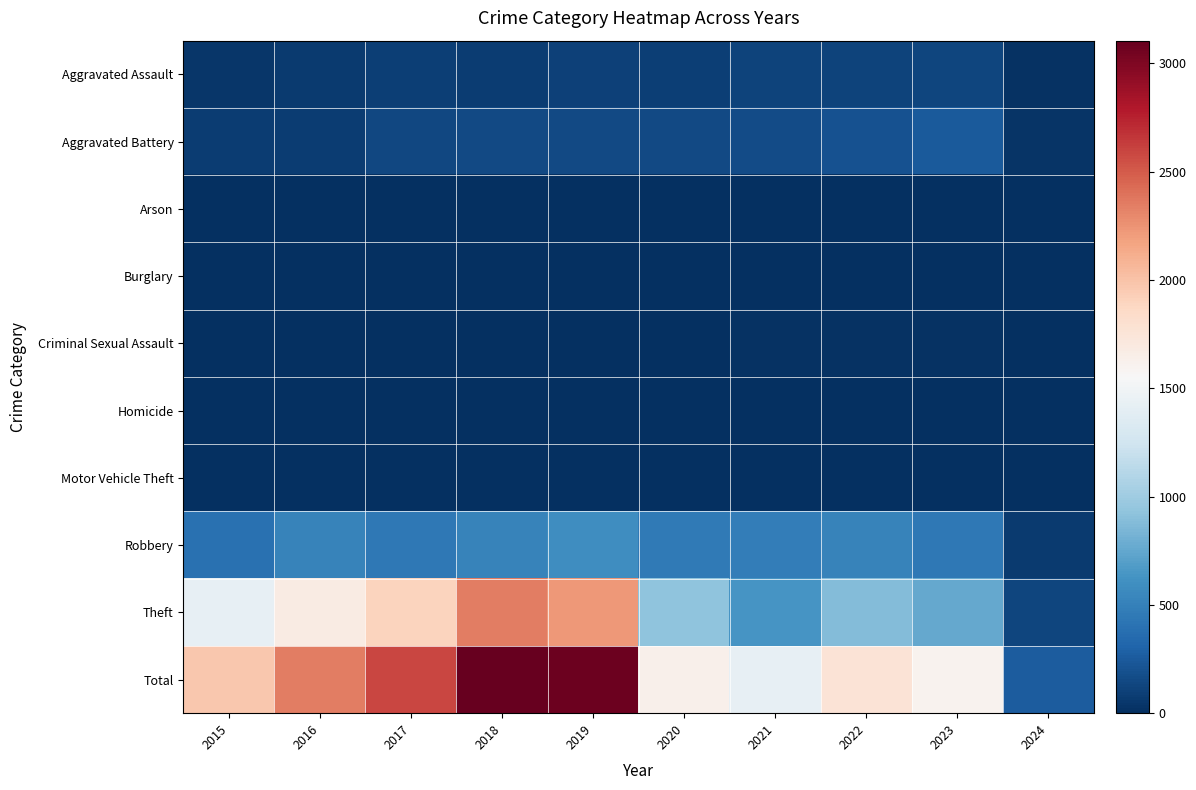

List the series in order of their peak value, highest first.

Total, Theft, Robbery, Aggravated Battery, Aggravated Assault, Criminal Sexual Assault, Motor Vehicle Theft, Arson, Homicide, Burglary